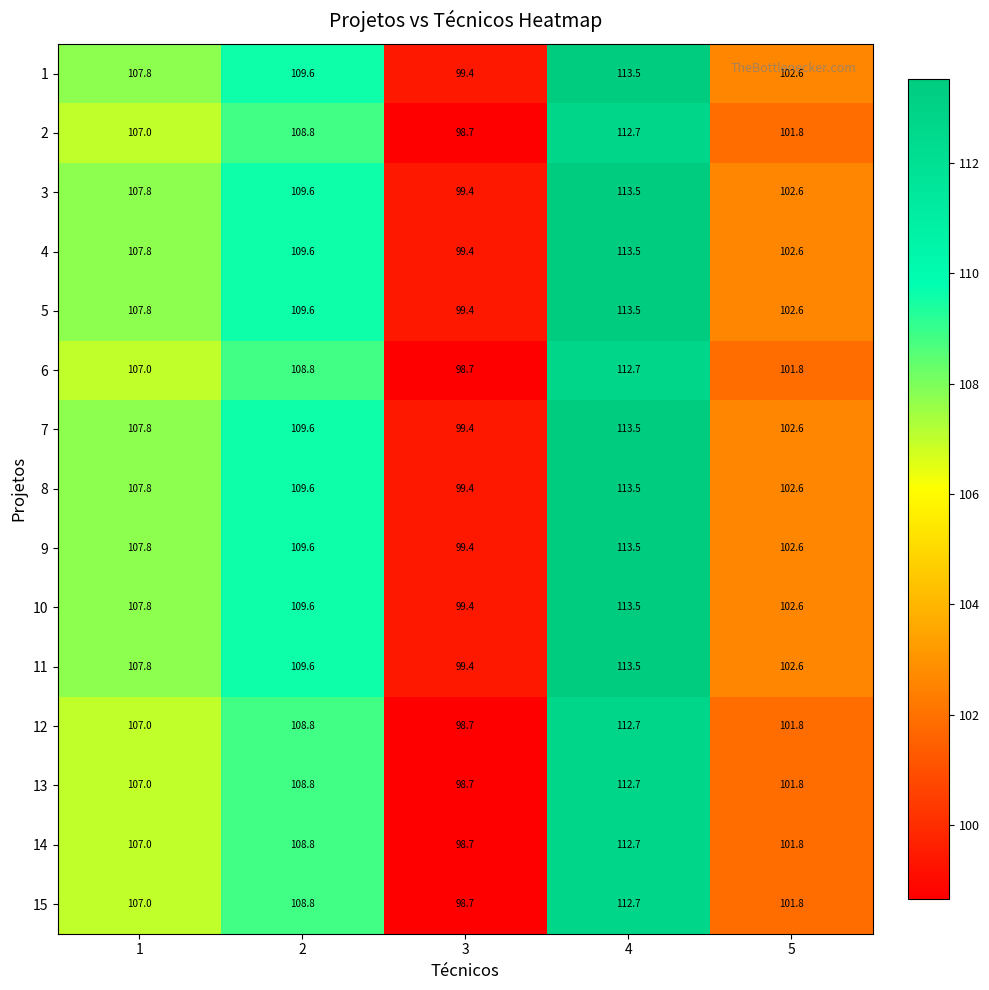

How many distinct data groups are displayed?

15